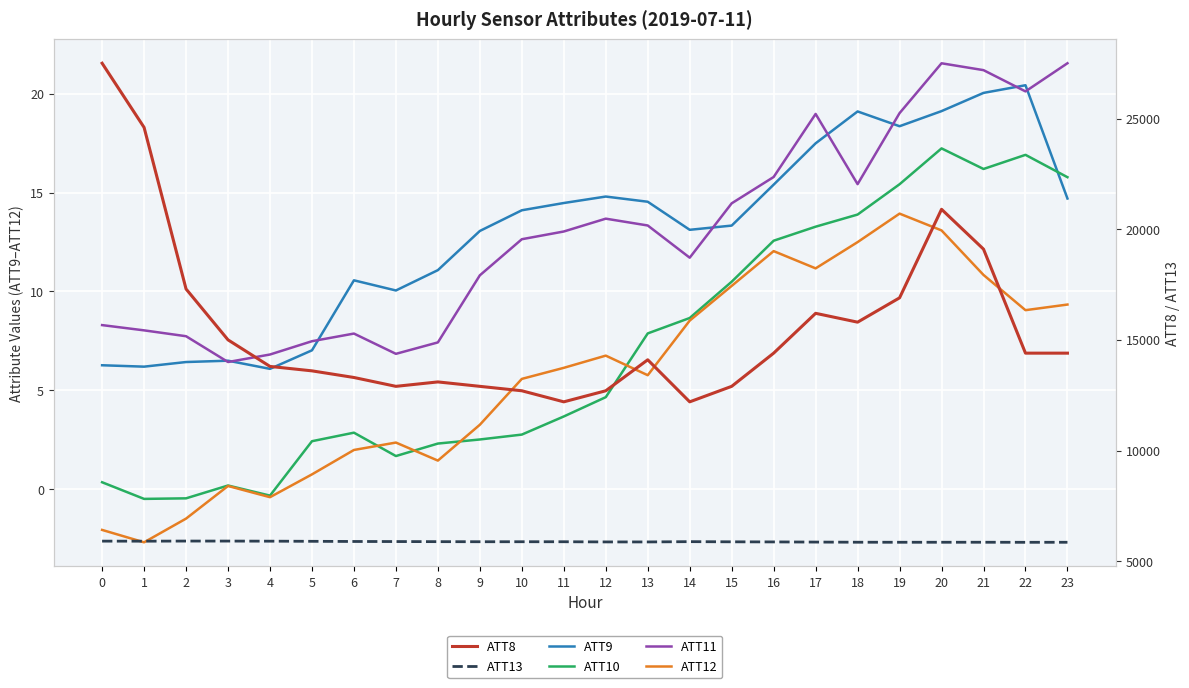

What is the average value of the ATT11 series?

12.9